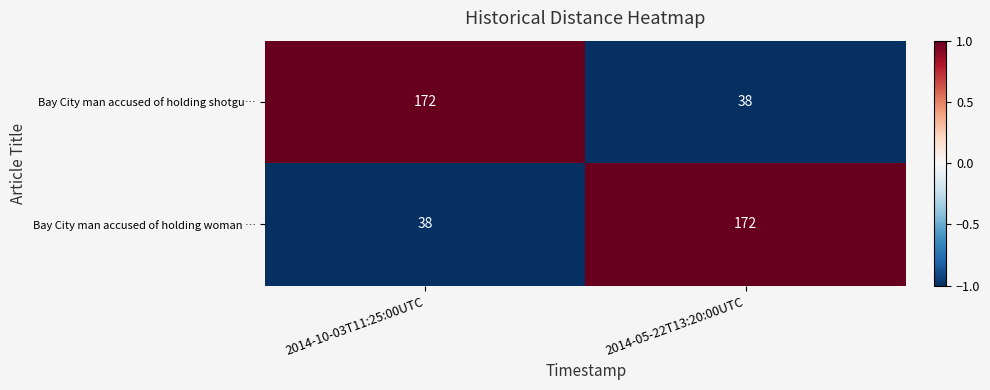

What is the difference between the highest and lowest values at 2014-10-03T11:25:00UTC?

134